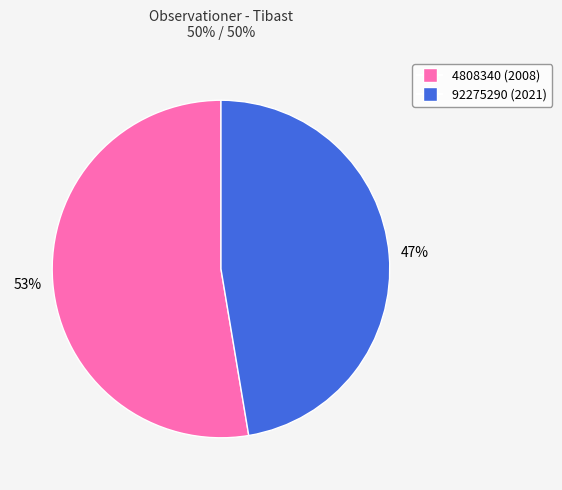

Which slice represents more than half of the pie?

4808340